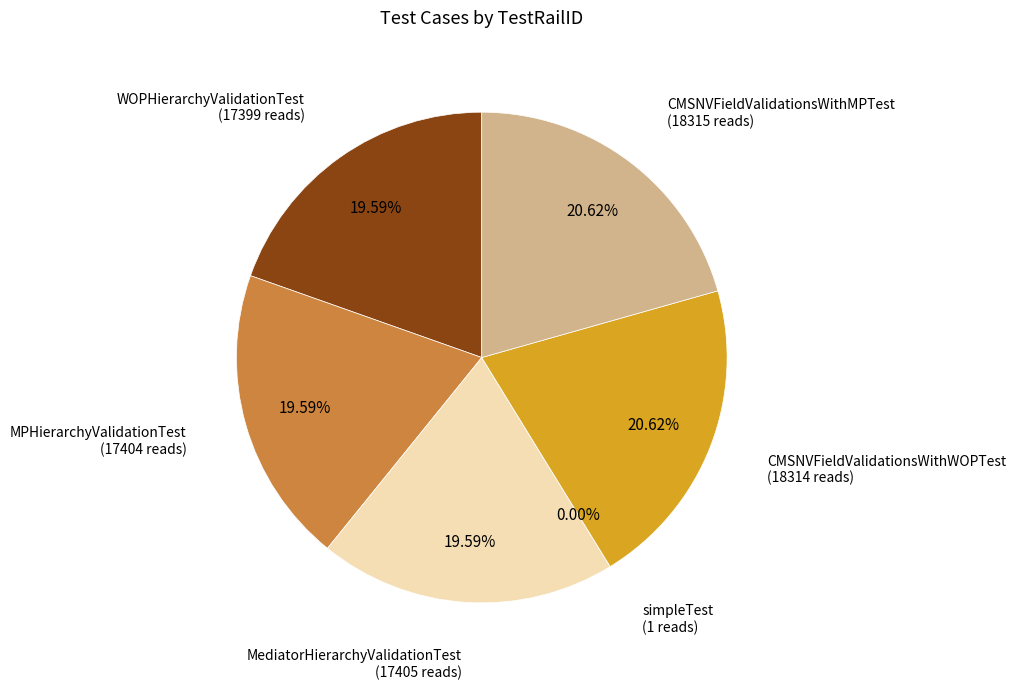

To the nearest percent, what portion does MediatorHierarchyValidationTest represent?

20%